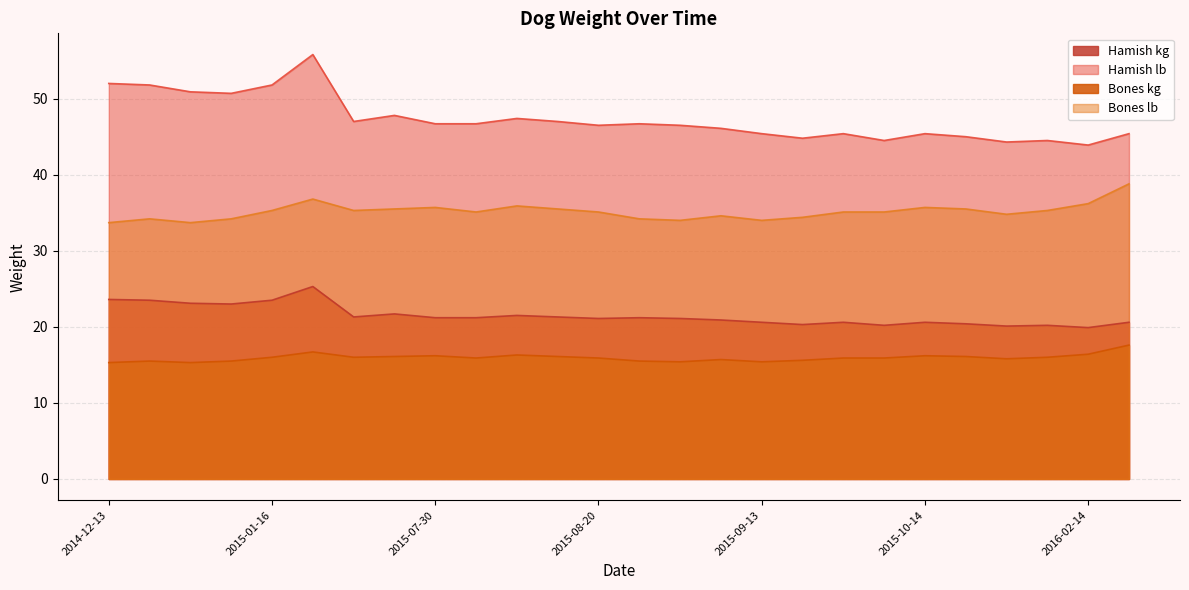

What is the value of the Bones kg point at the 4th from the left?

15.5